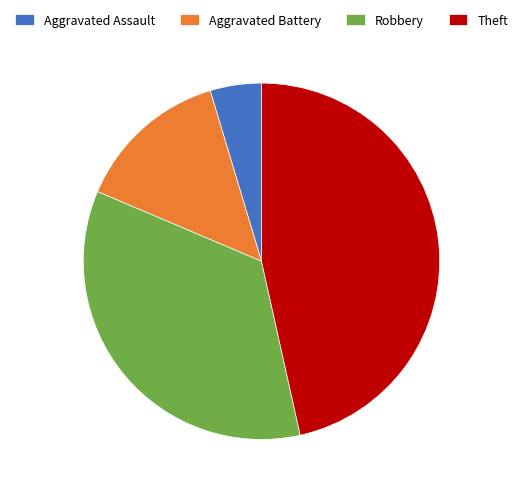

Which category has the smallest portion of the pie?

Aggravated Assault